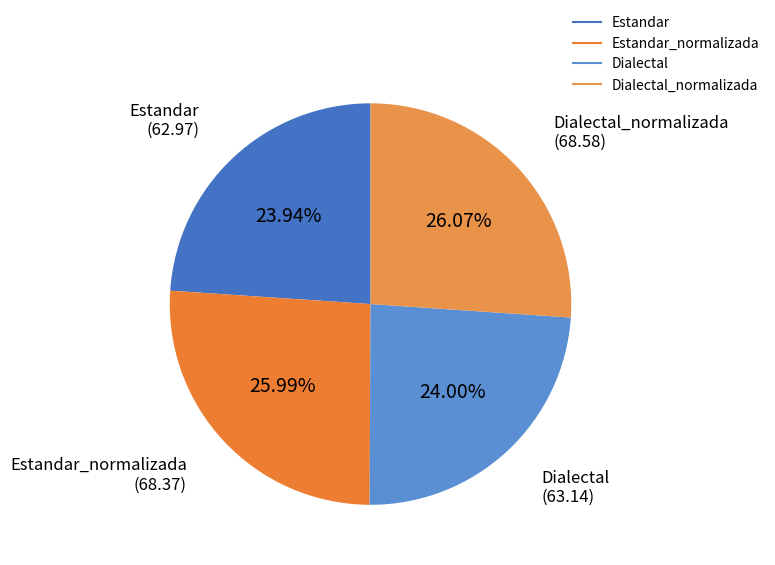

Is there any slice that represents more than half of the pie?

No